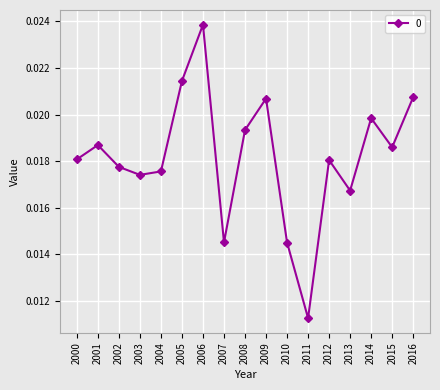

Which has a higher value, 2012 or 2006?

2006